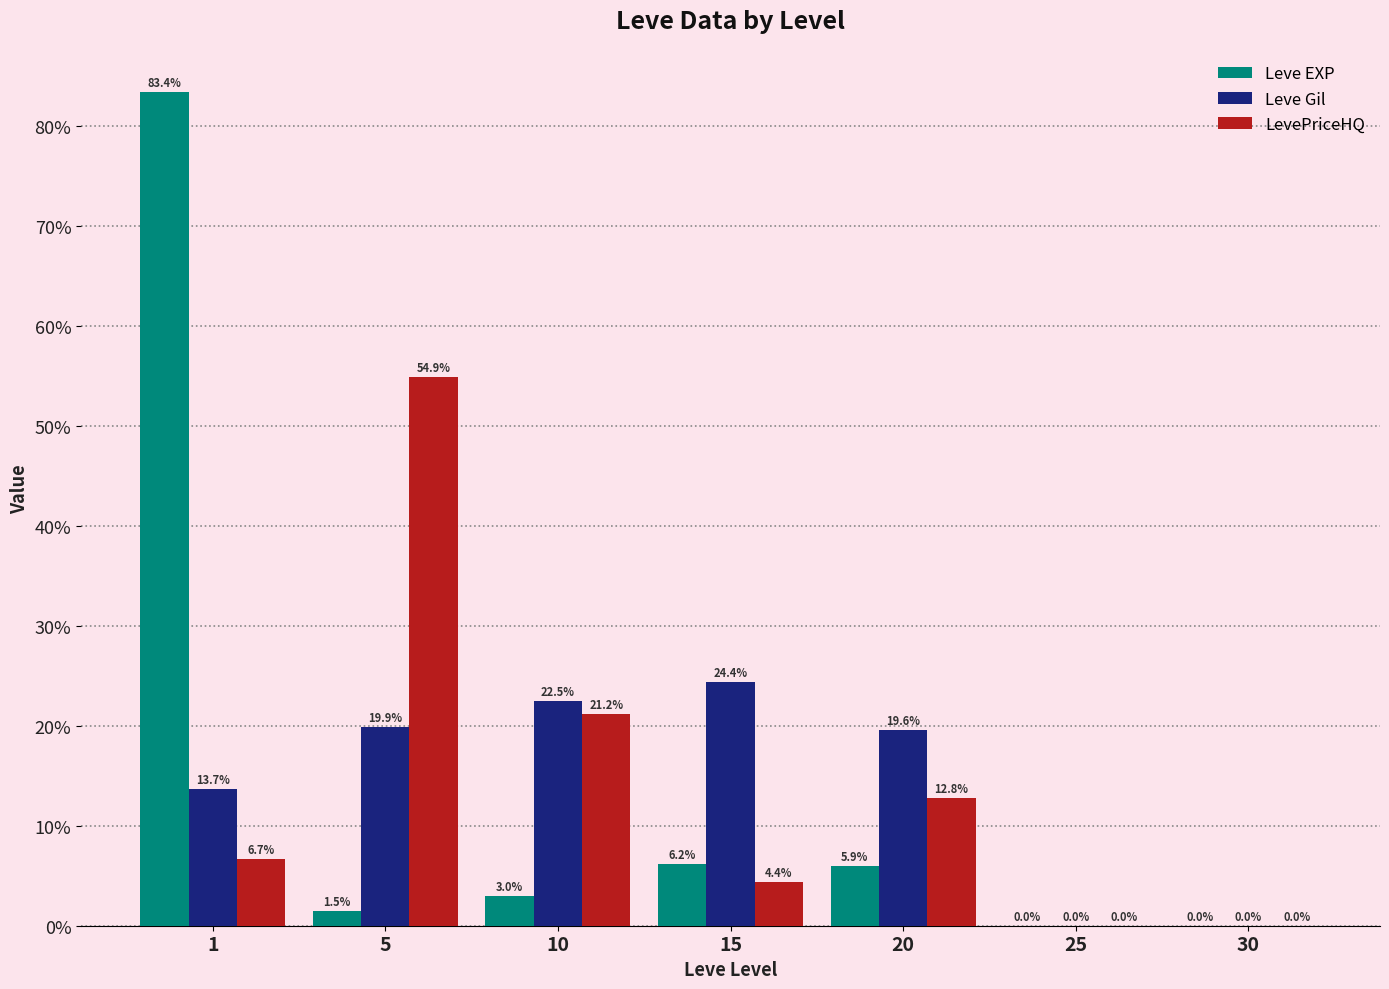

The Leve Gil series shows 13.7 at 1. True or false?

True